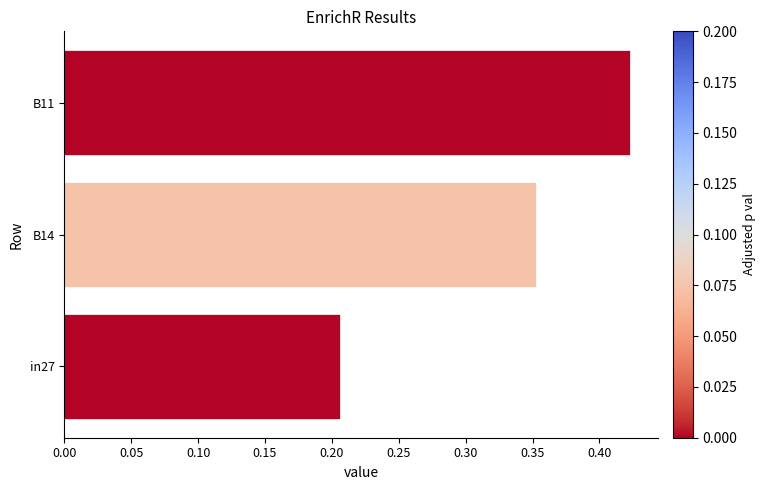

List the labels in order of value, smallest first.

in27, B14, B11